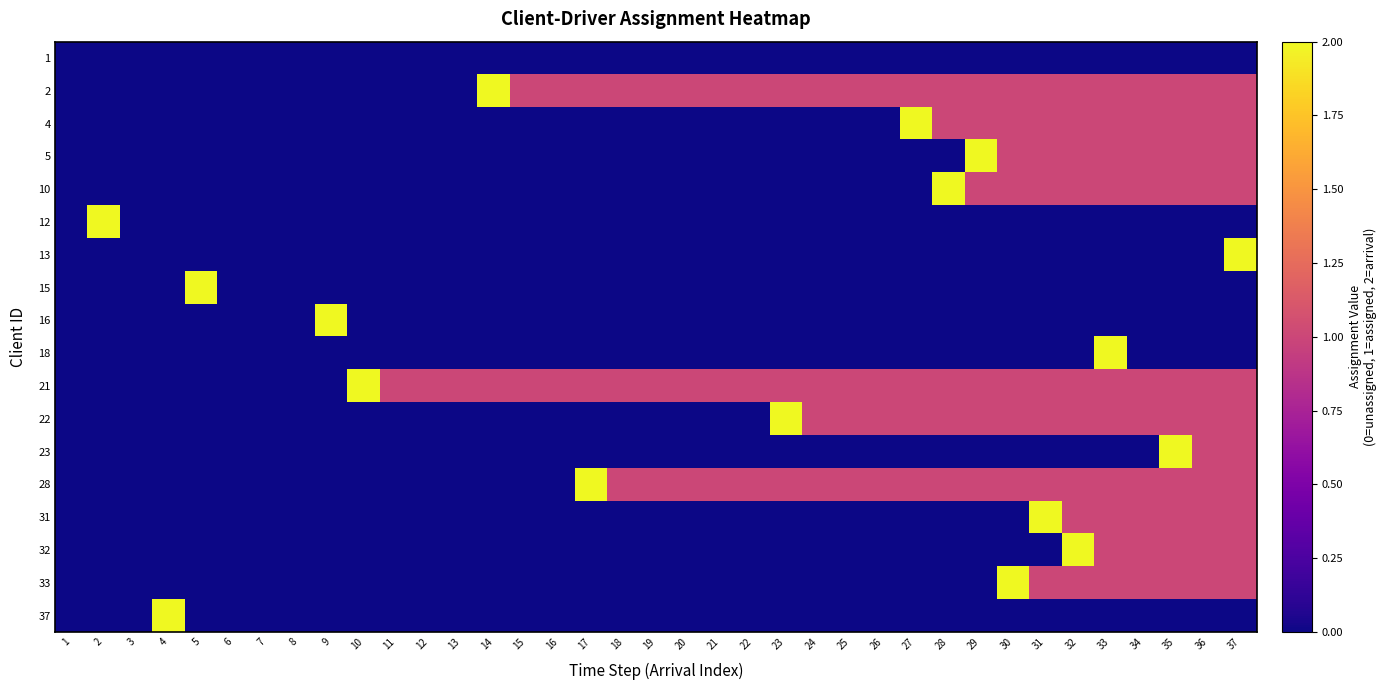

Between 19 and 36, which series saw the biggest shift?

4